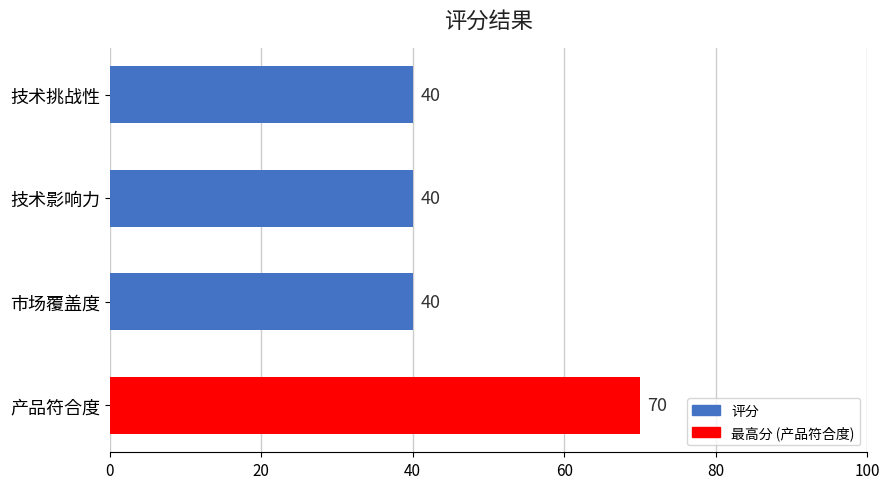

What is the sum of all values?

190